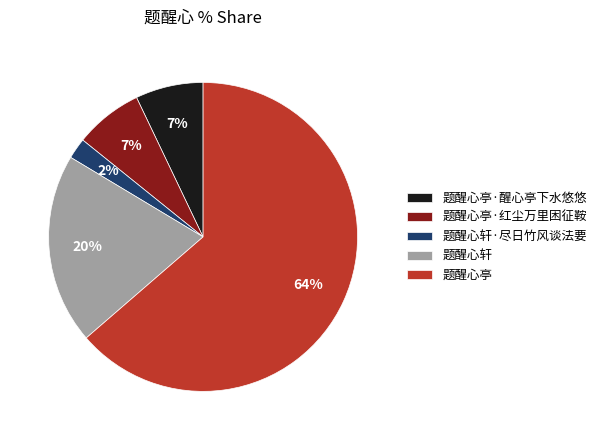

To the nearest percent, what portion does 题醒心亭·红尘万里困征鞍 represent?

7%